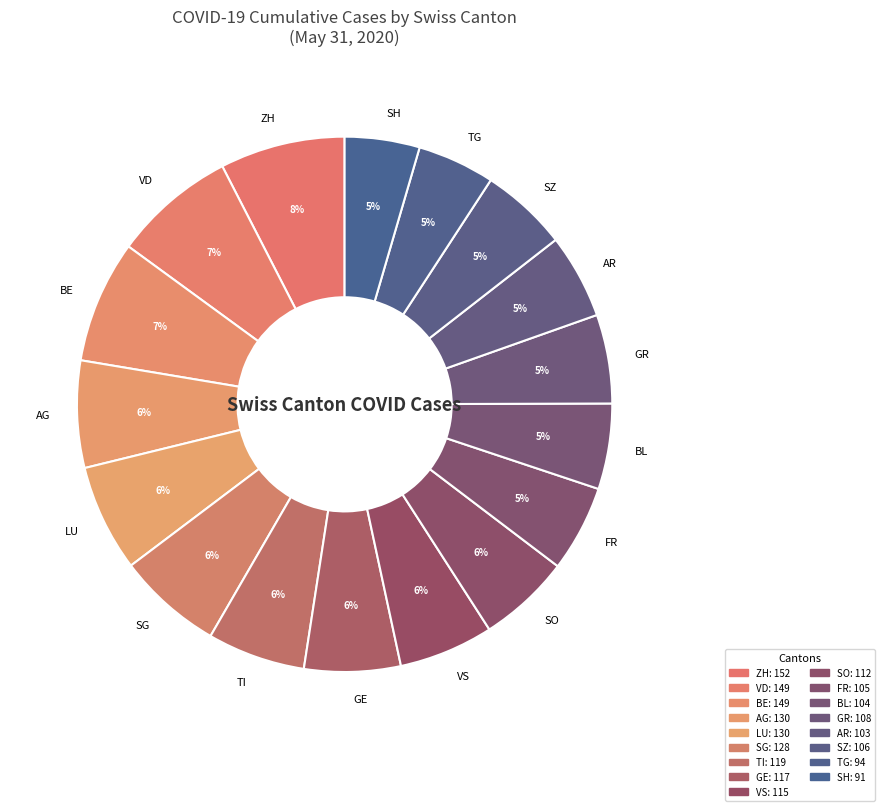

Is the sum of VS and SO greater than half?

No